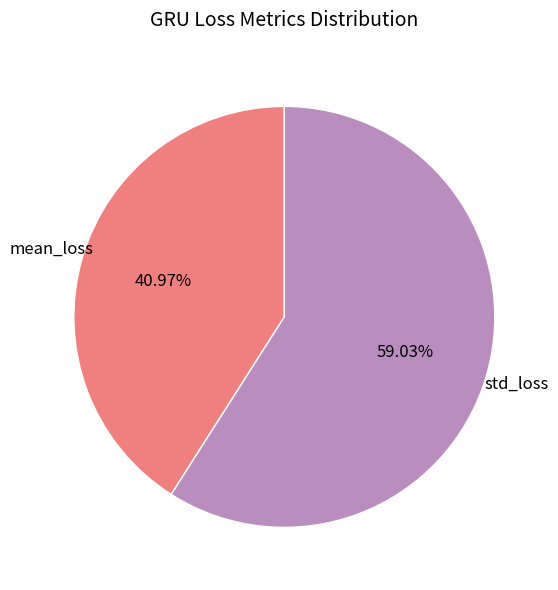

The mean_loss slice represents 35% of the pie. True or false?

False